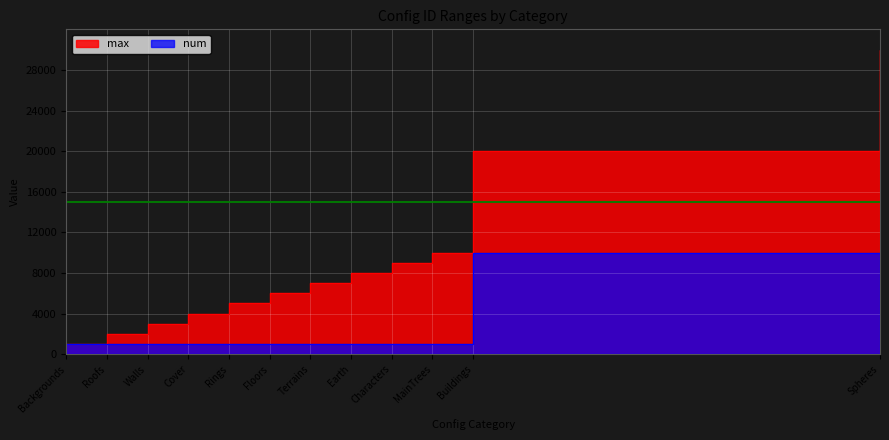

True or false: num has a value of 1000 at Floors.

True